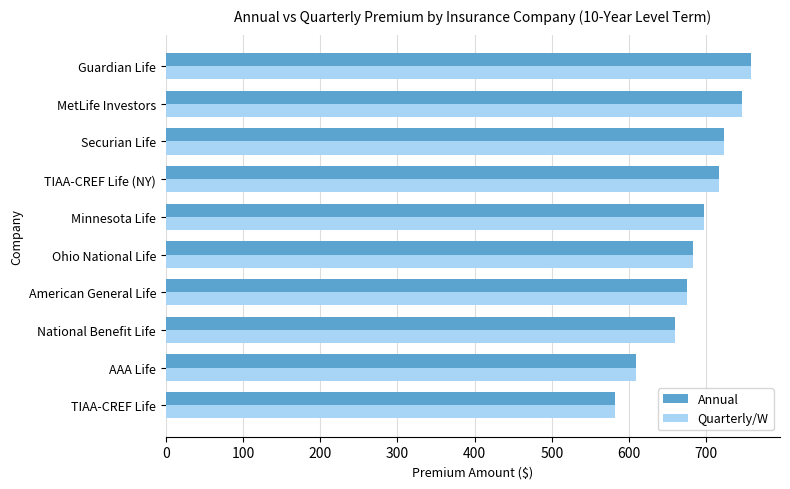

What is the average value of the Quarterly/W series?

684.9